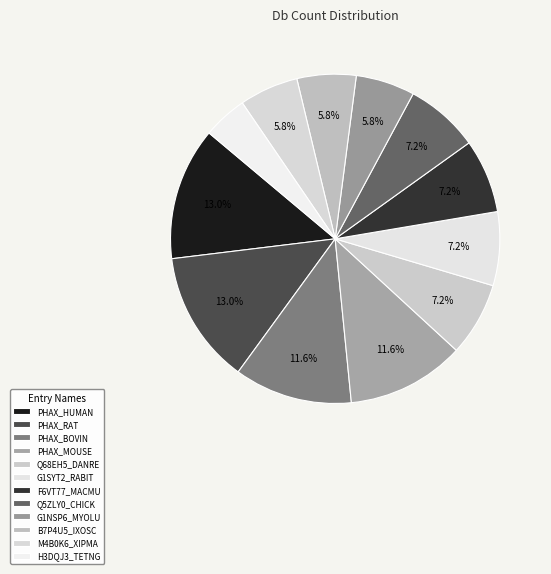

How many segments does this pie chart have?

12